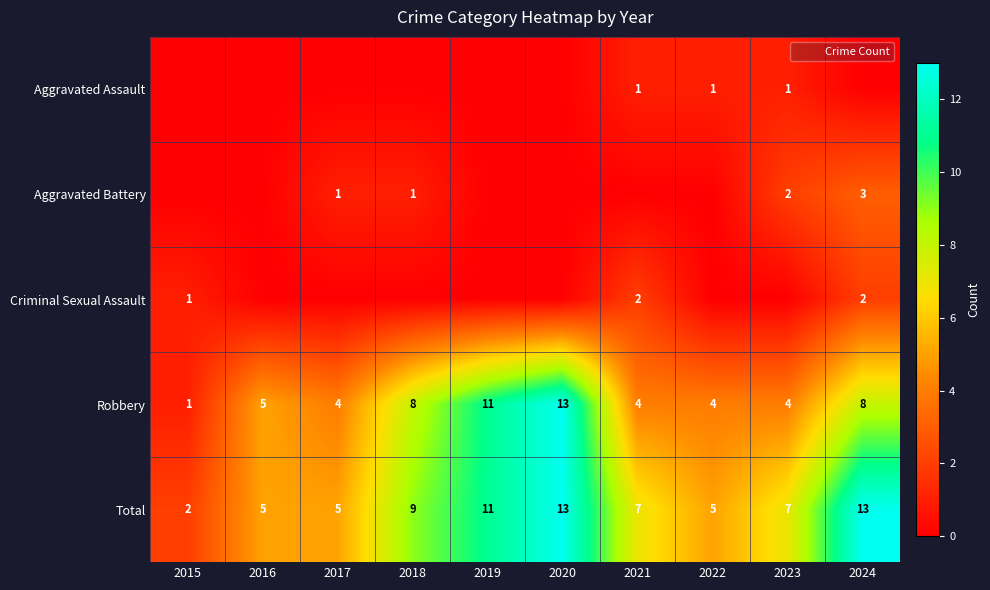

Count the Total values in the range 5 to 11.

7